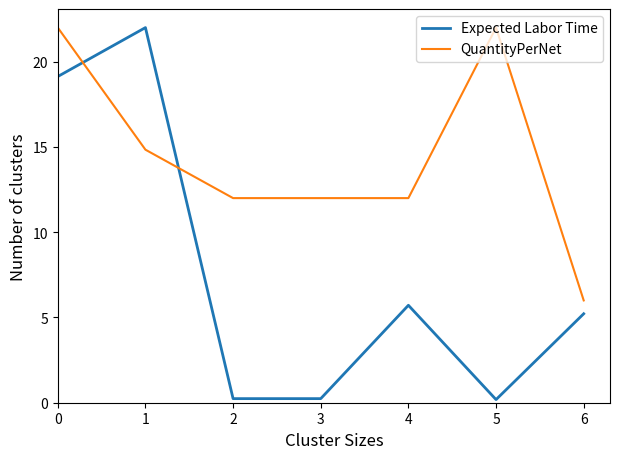

How many lines are shown in the chart?

2